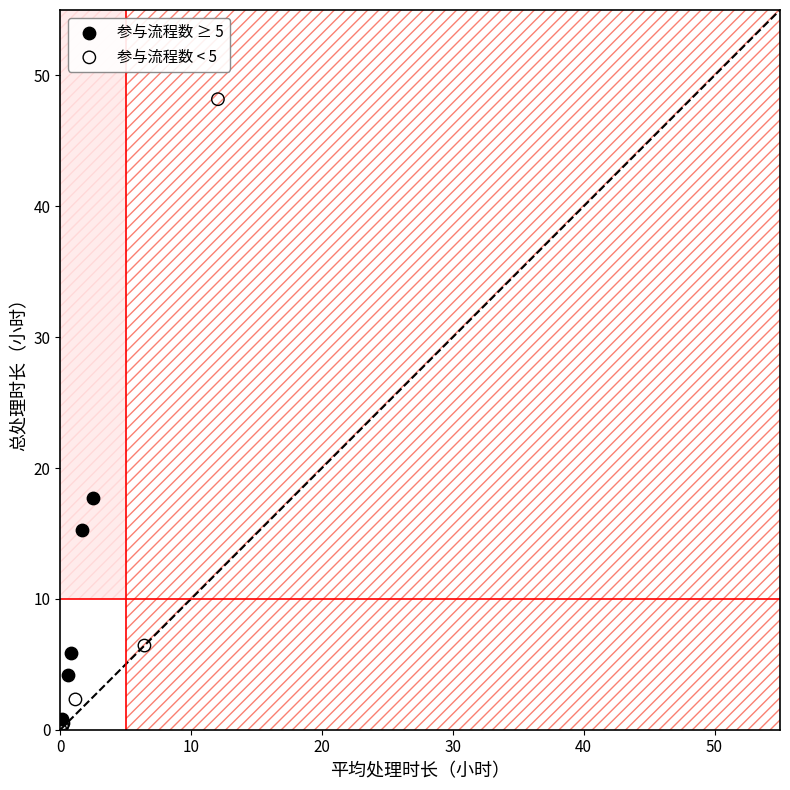

Which series has the widest spread of Y values?

参与流程数 < 5